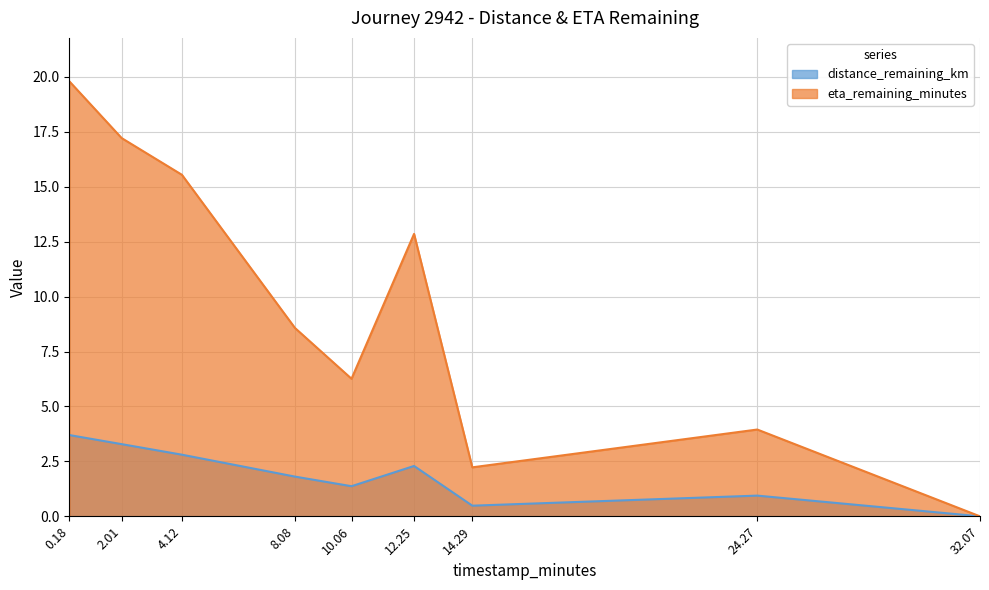

What is the label of the 3rd point from the left?

4.12